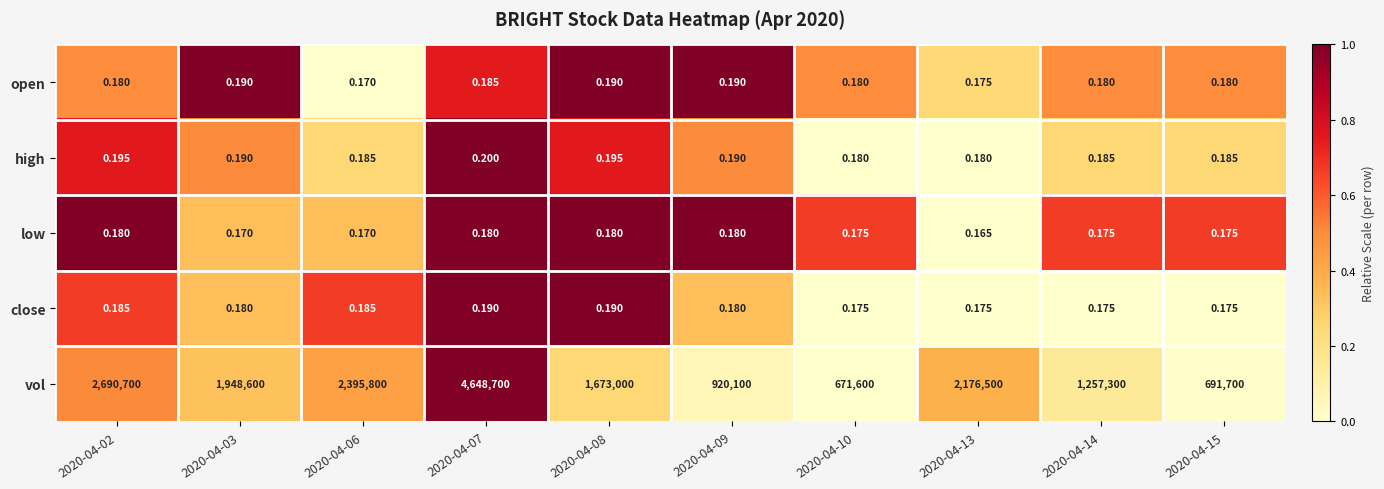

Which series has the widest spread of values?

vol